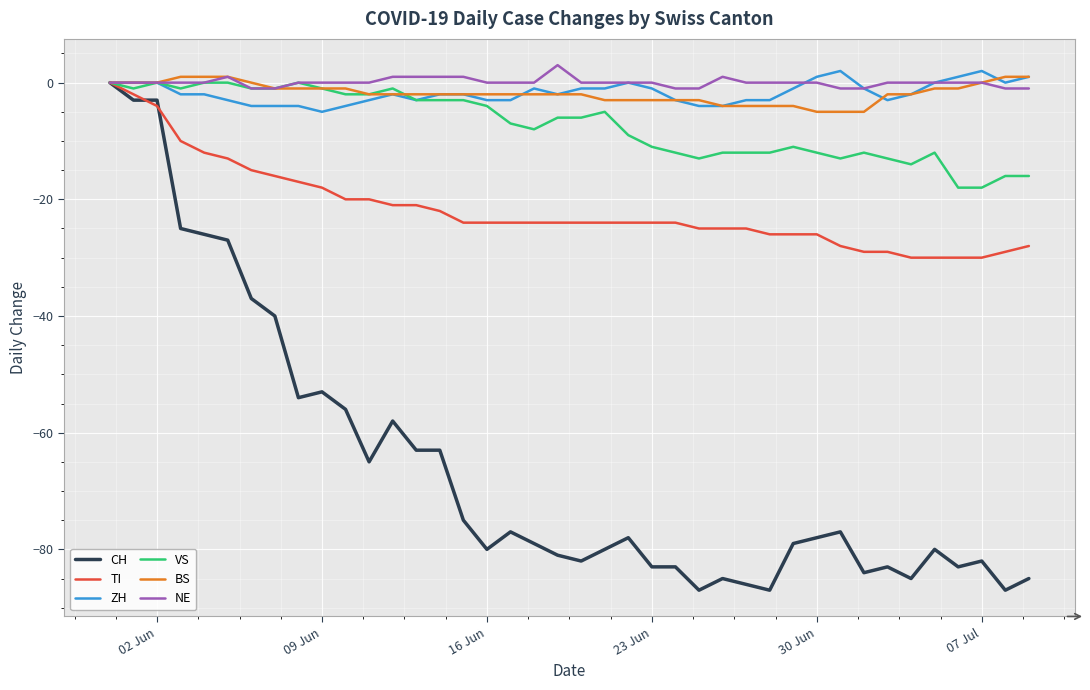

What is the minimum value for CH?

-87